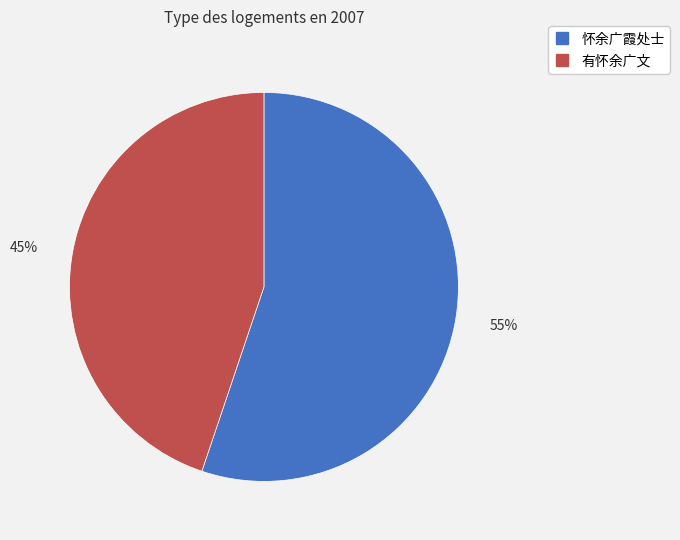

True or false: 有怀余广文 accounts for 34% of the total.

False